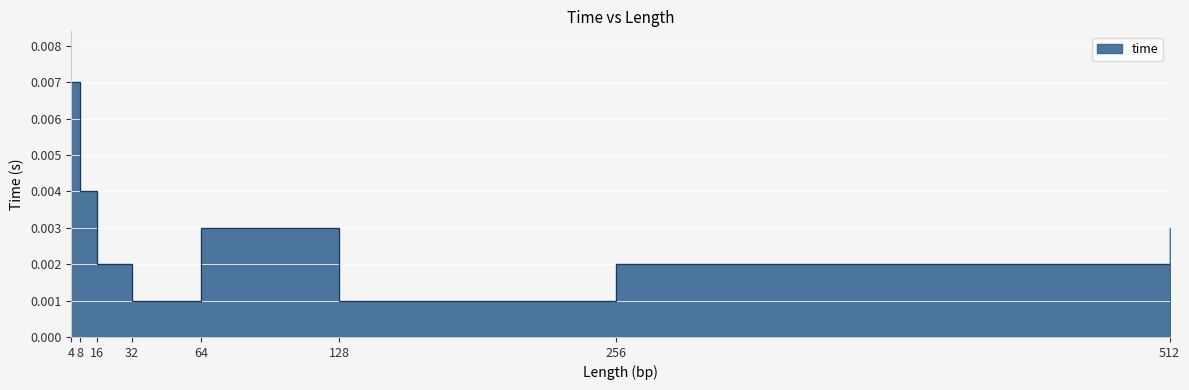

How many interior local valleys (lower than both neighbors) does the data have?

2